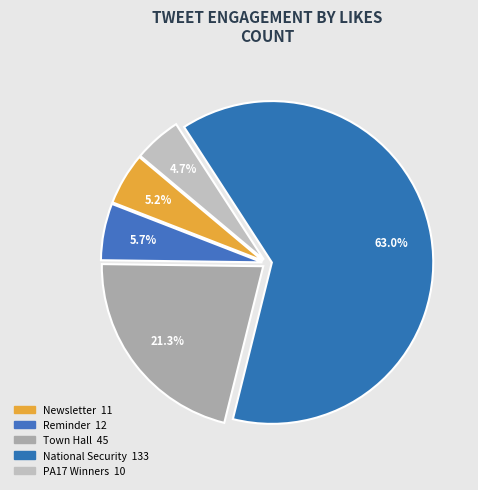

True or false: Town Hall accounts for 28% of the total.

False